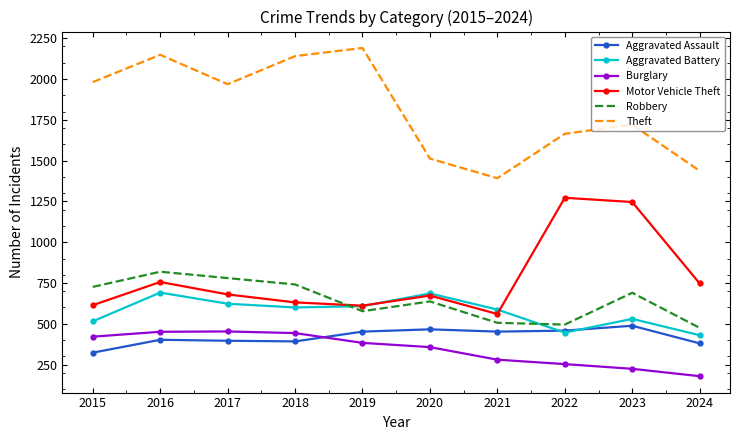

What is the difference between the highest and lowest values at 2021?

1112